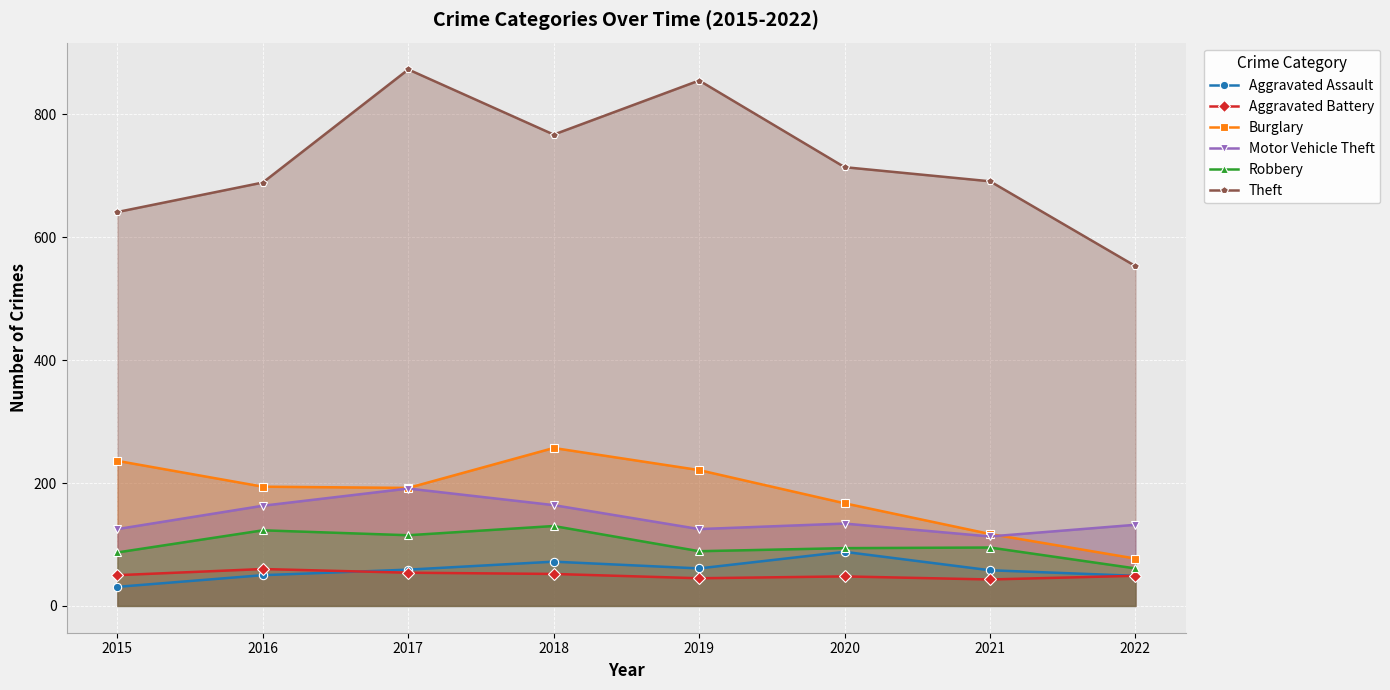

True or false: Robbery and Aggravated Assault intersect in this chart.

False